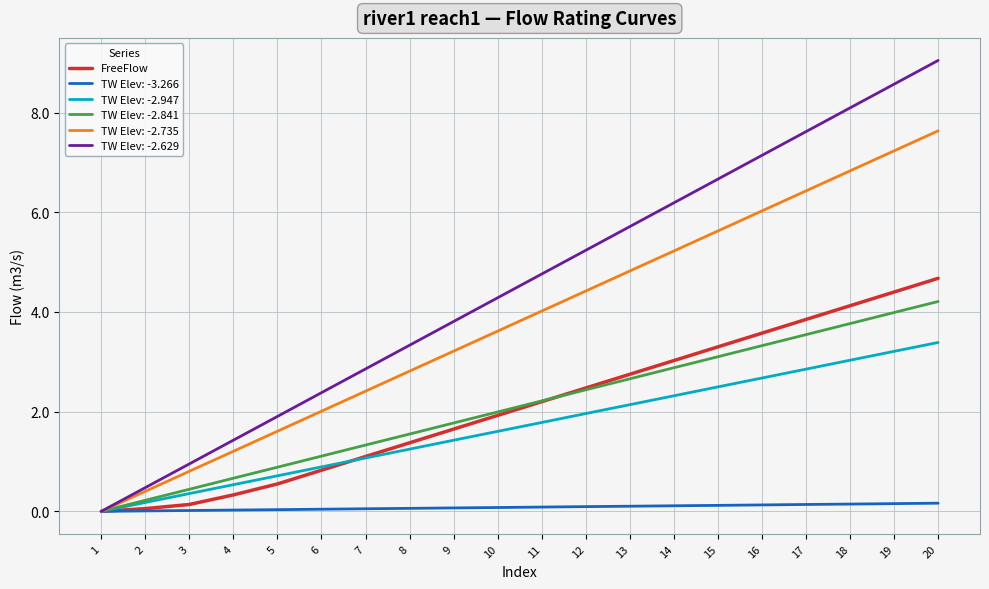

The value of TW Elev: -2.947 at 10 is 2.1. True or false?

False